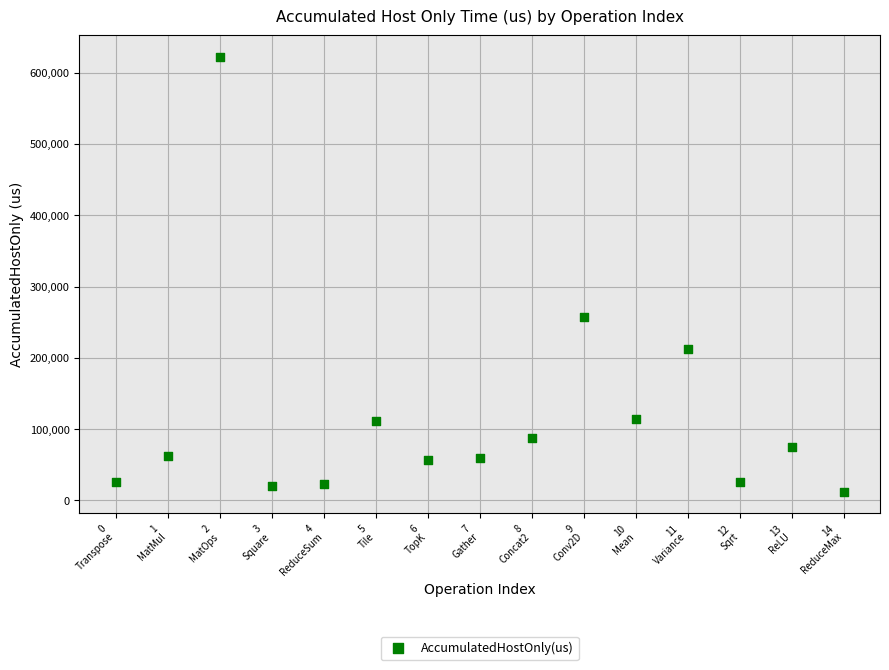

What Y value in the scatter plot is closest to 317098?

257887.3